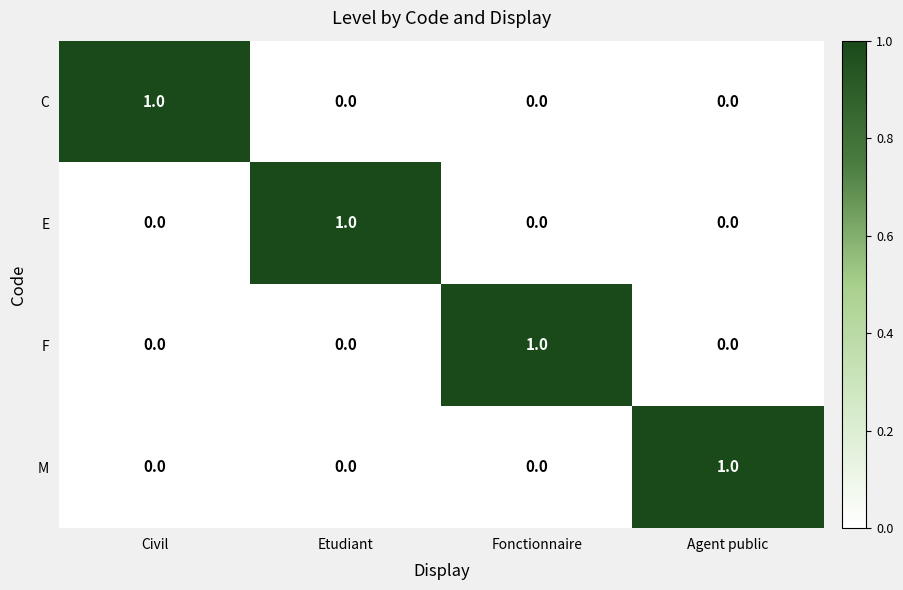

Count the F values in the range 0 to 1.

4